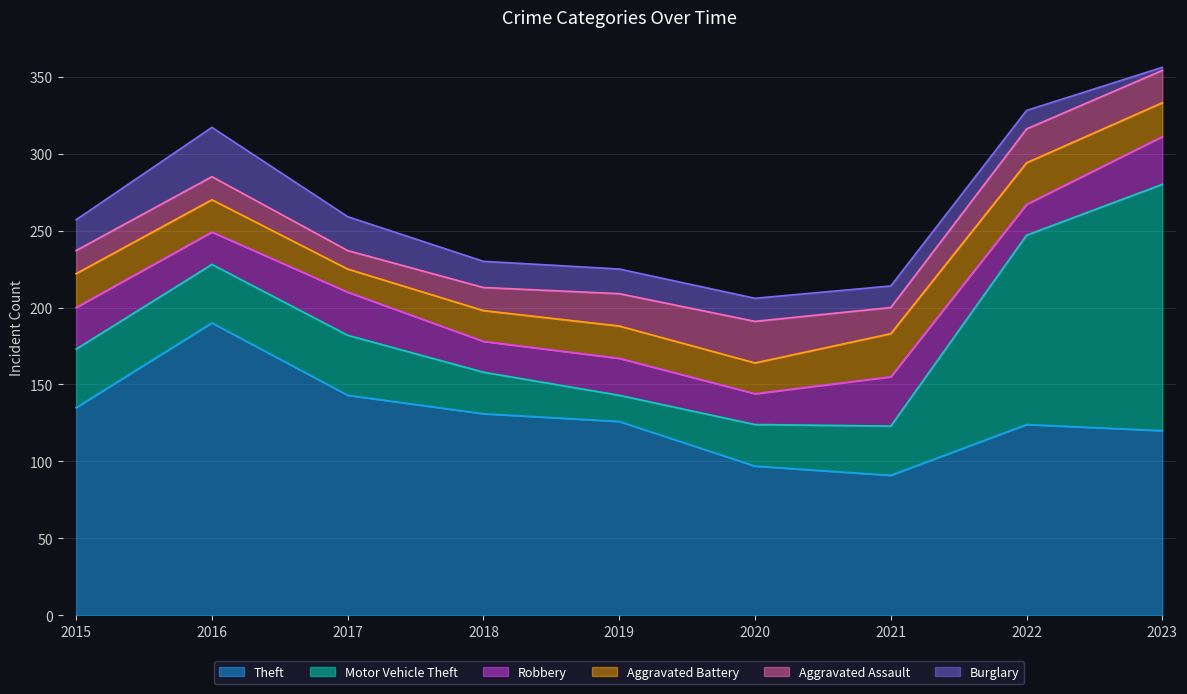

Count the number of data series in this chart.

6